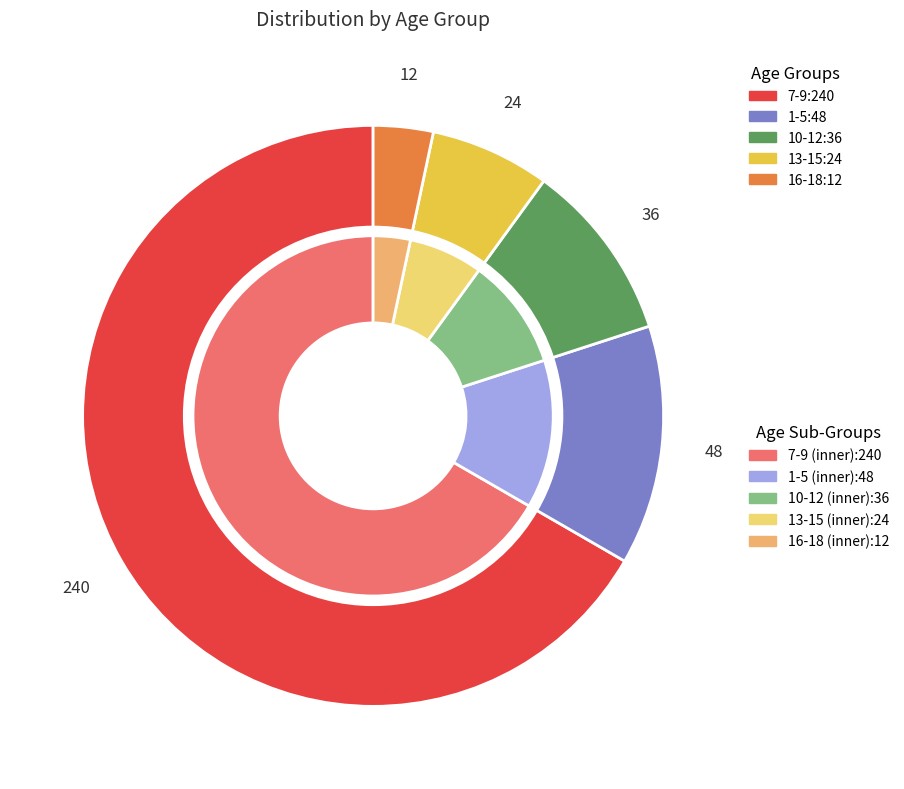

What is the change in value from 13-15 to 16-18?

-12